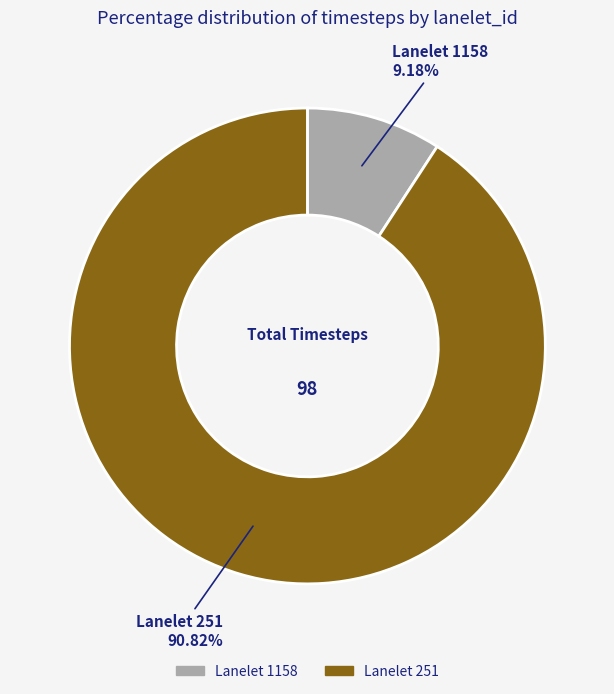

Is there any slice that represents more than half of the pie?

Yes